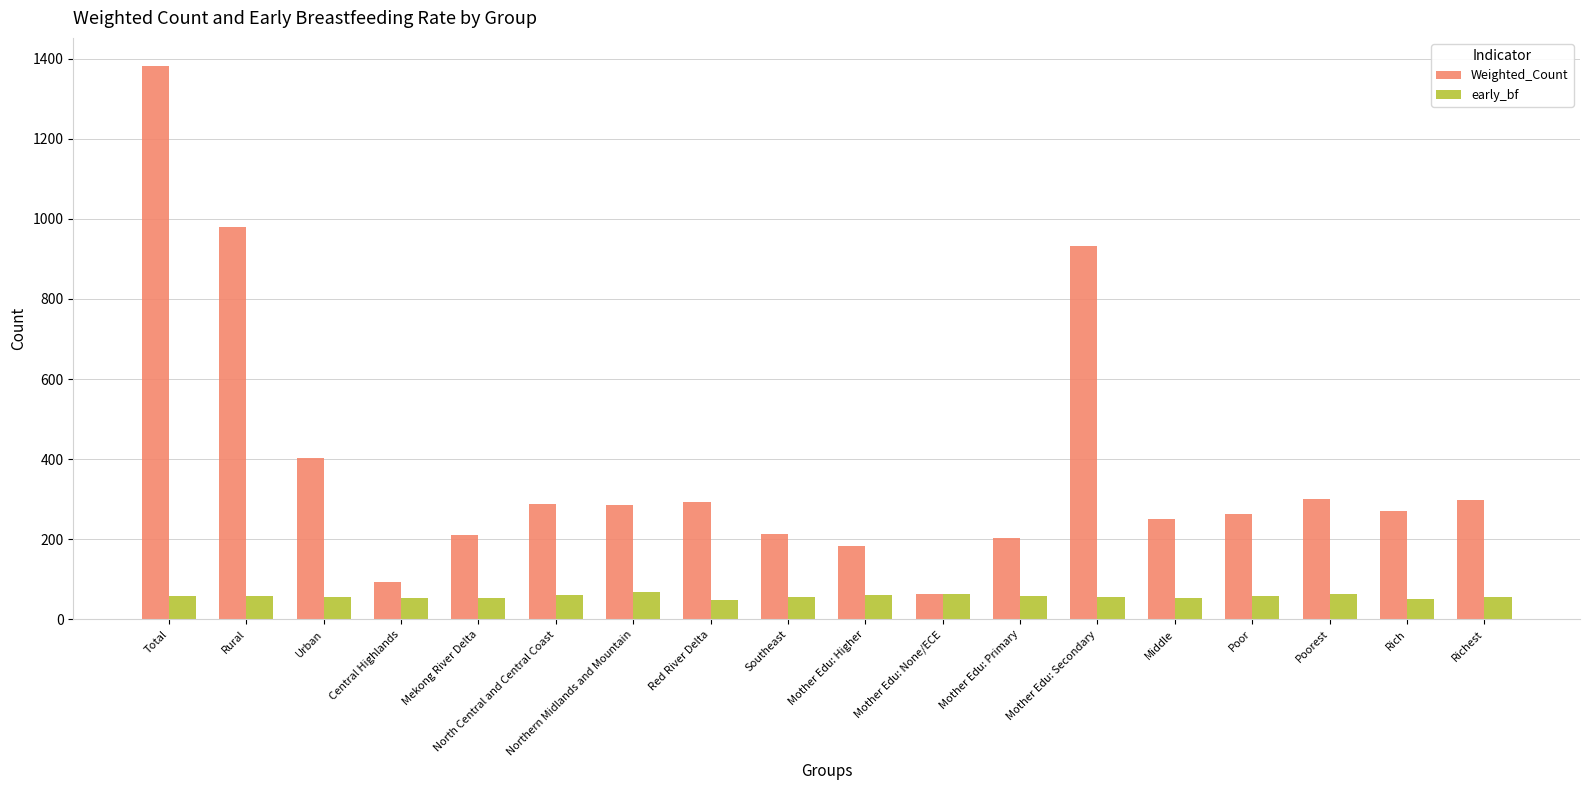

What is the total value across all series at Northern Midlands and Mountain?

352.6